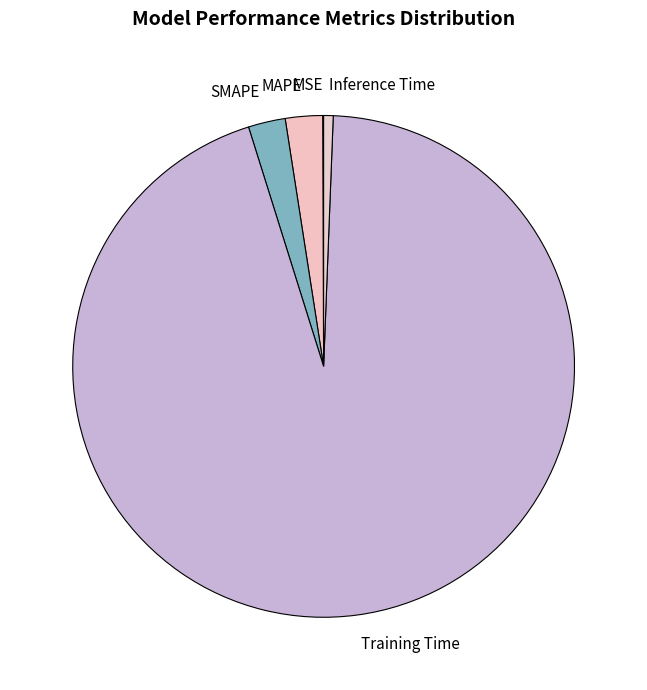

Combined, do MAPE and SMAPE account for over 50%?

No